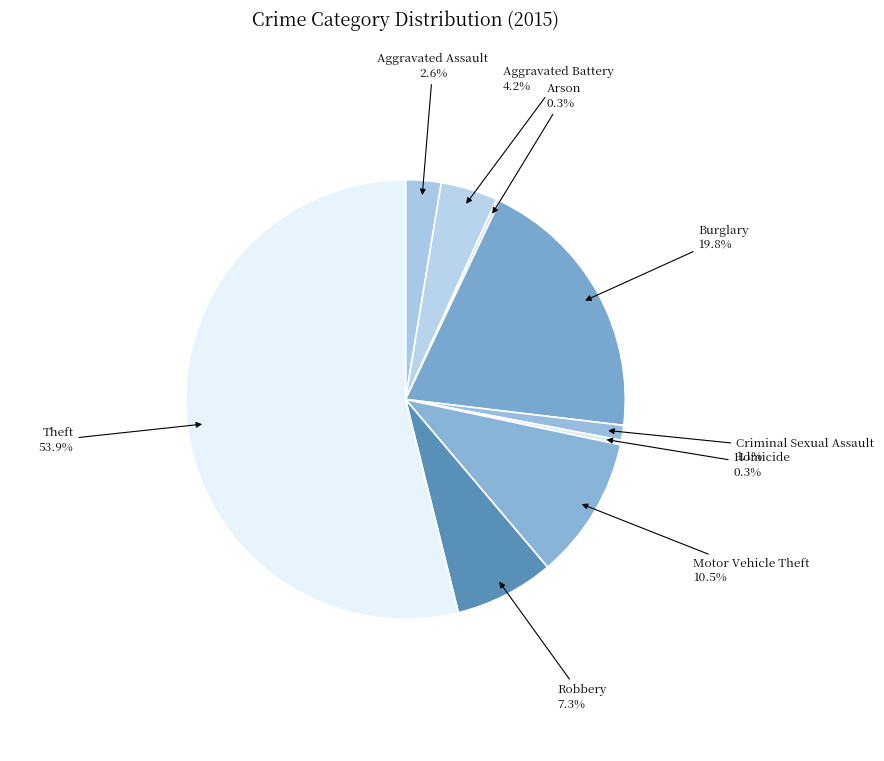

To the nearest percent, what is the combined percentage of Motor Vehicle Theft and Aggravated Battery?

15%